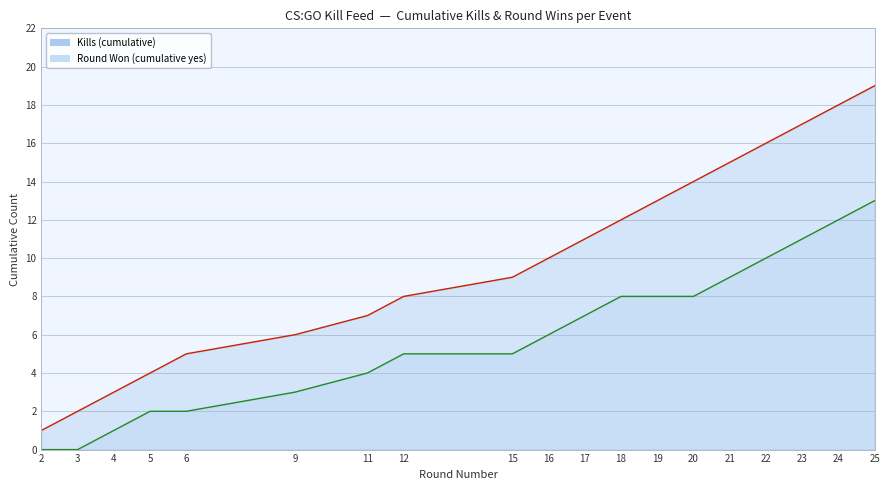

At which category does the chart reach its minimum across all series?

2